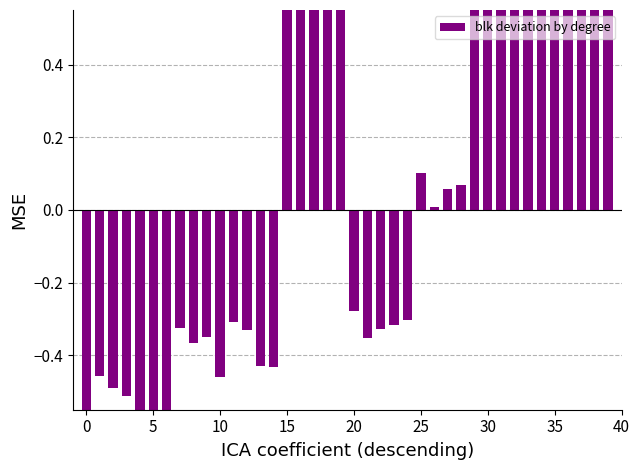

What is the sum of all values?

5.4